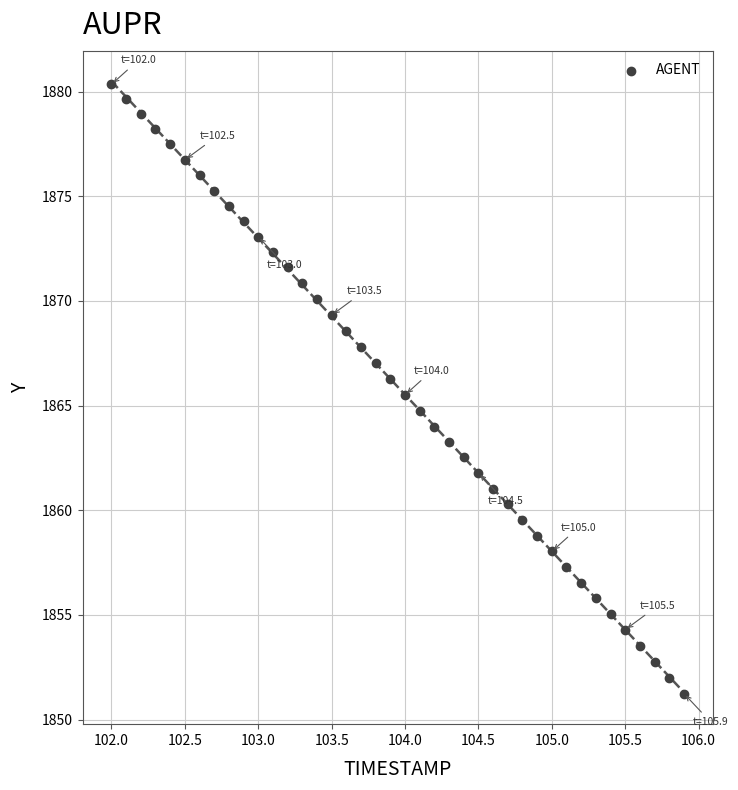

What is the range of X values (max minus min)?

3.9